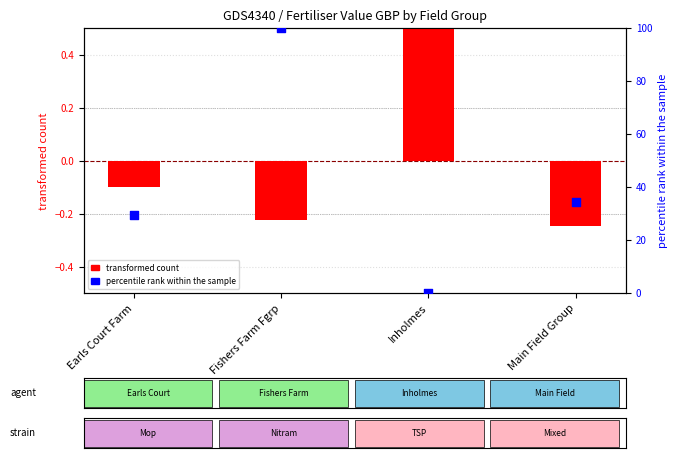

Which series has the largest total across all categories?

percentile rank within the sample